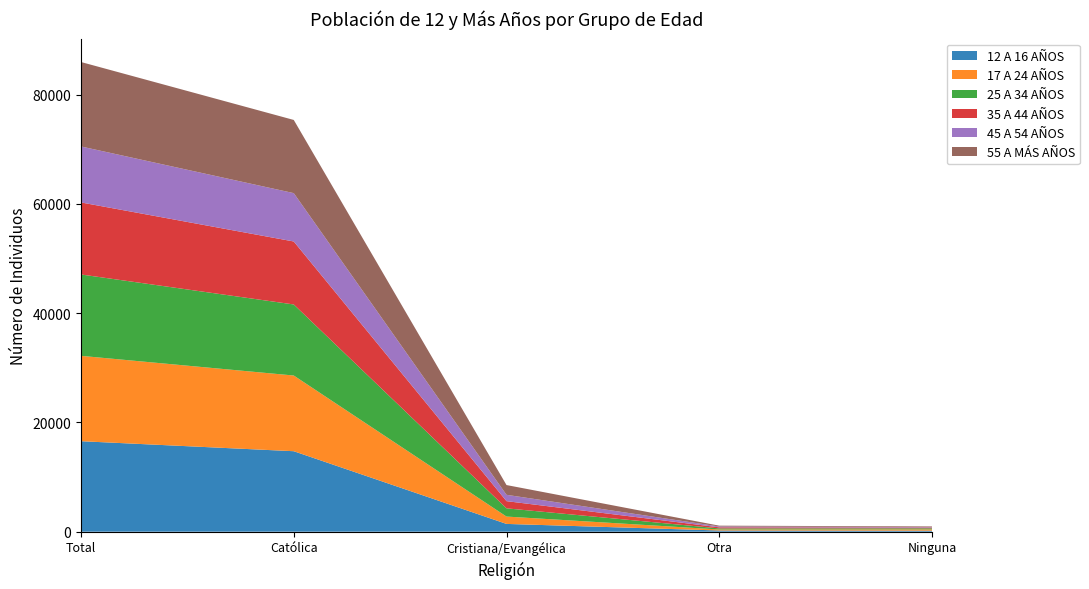

Reading left to right, what are all the values shown in this chart?

12 A 16 AÑOS: 16561	14729	1424	219	189
17 A 24 AÑOS: 15621	13852	1344	188	237
25 A 34 AÑOS: 14893	13004	1505	192	192
35 A 44 AÑOS: 13181	11526	1318	200	137
45 A 54 AÑOS: 10246	8850	1158	155	83
55 A MÁS AÑOS: 15452	13393	1787	149	123